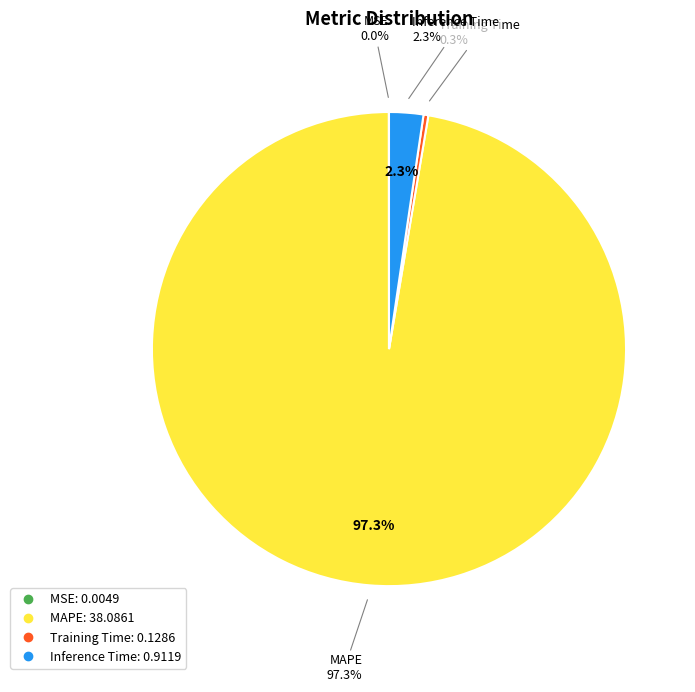

To the nearest percent, what is the combined percentage of MAPE and MSE?

97%